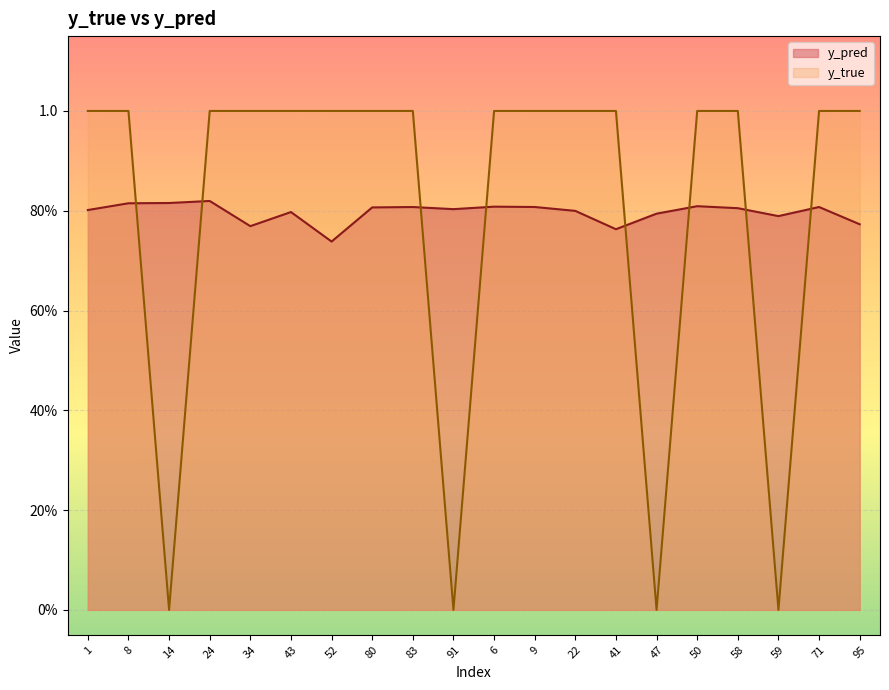

At which label does y_true reach its minimum?

14